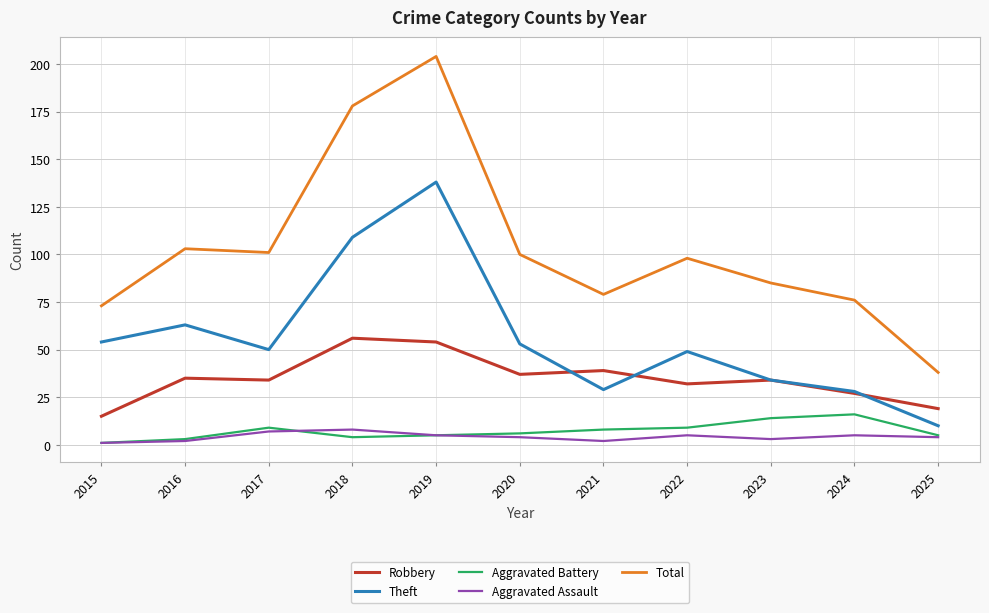

What are all the series names shown in the legend?

Robbery, Theft, Aggravated Battery, Aggravated Assault, Total